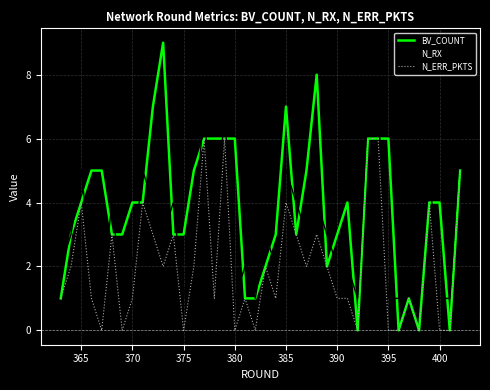

What is the highest value of the N_RX series?

7